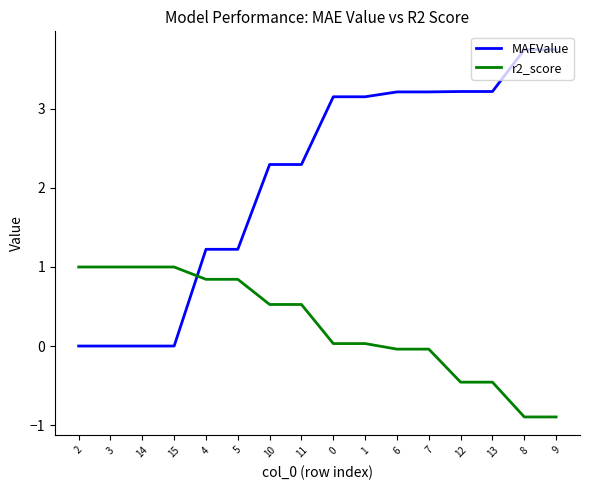

How many times do r2_score and MAEValue cross each other?

1